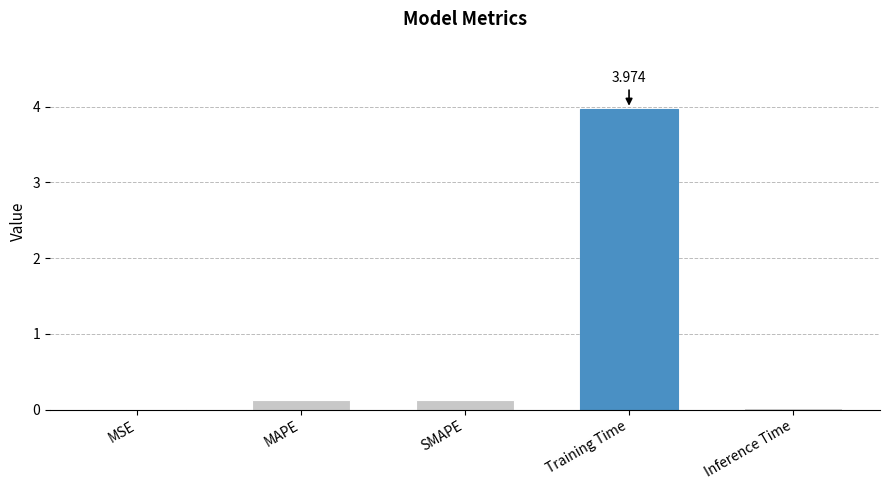

List the labels in order of value, largest first.

Training Time, SMAPE, MAPE, Inference Time, MSE